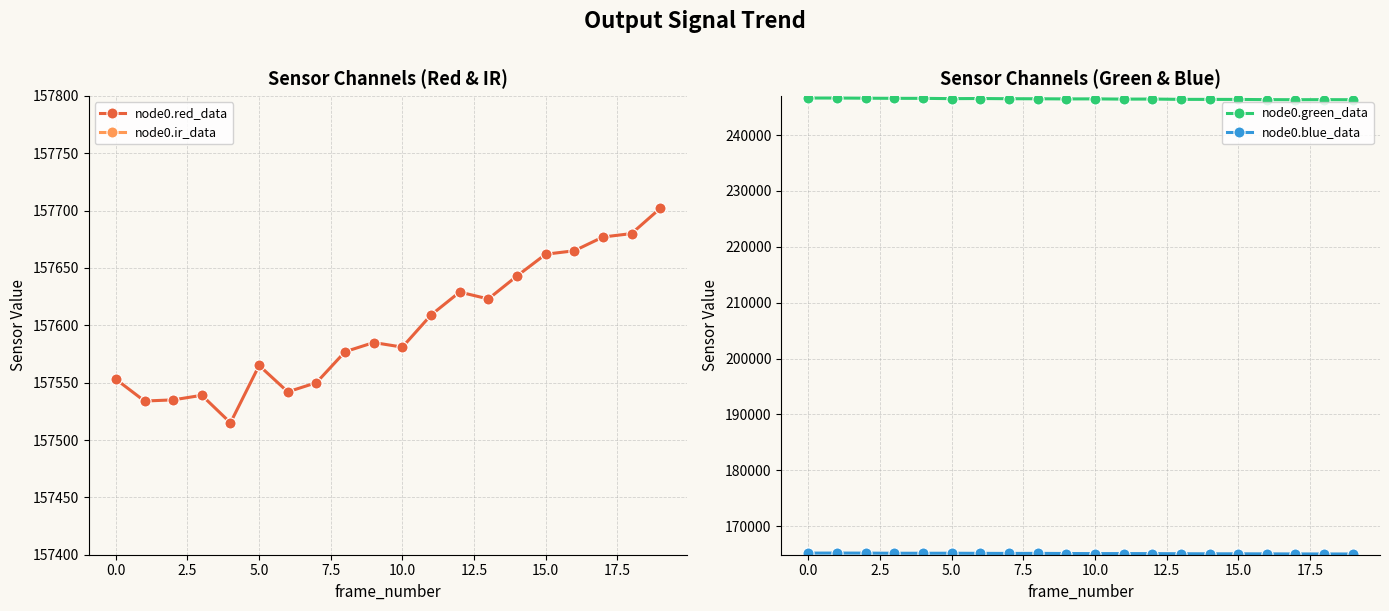

True or false: node0.ir_data and node0.red_data cross at least once.

False